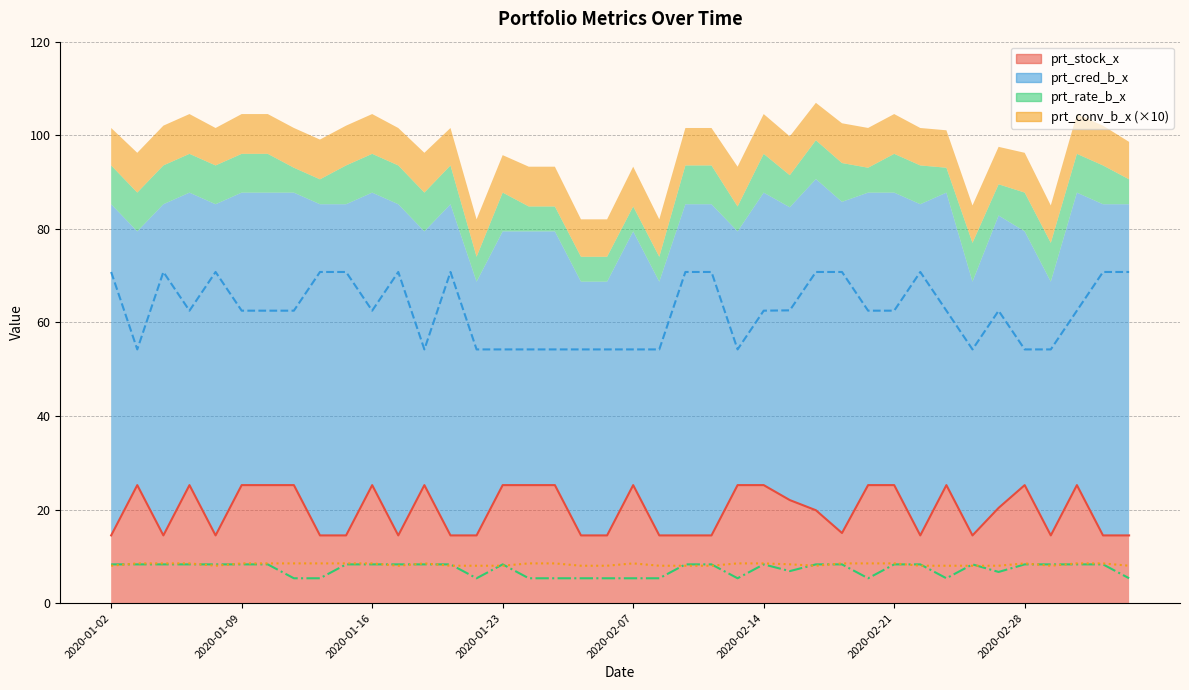

Reading right to left, transcribe all the data shown in this chart.

prt_stock_x: 2020-03-05=14.5	2020-03-04=14.5	2020-03-03=25.2	2020-03-02=14.5	2020-02-28=25.2	2020-02-27=20.4	2020-02-26=14.5	2020-02-25=25.2	2020-02-24=14.5	2020-02-21=25.2	2020-02-20=25.2	2020-02-19=15.0	2020-02-18=19.9	2020-02-17=22.0	2020-02-14=25.2	2020-02-13=25.2	2020-02-12=14.5	2020-02-11=14.5	2020-02-10=14.5	2020-02-07=25.2	2020-02-06=14.5	2020-02-05=14.5	2020-02-04=25.2	2020-02-03=25.2	2020-01-23=25.2	2020-01-22=14.5	2020-01-21=14.5	2020-01-20=25.2	2020-01-17=14.5	2020-01-16=25.2	2020-01-15=14.5	2020-01-14=14.5	2020-01-13=25.2	2020-01-10=25.2	2020-01-09=25.2	2020-01-08=14.5	2020-01-07=25.2	2020-01-06=14.5	2020-01-03=25.2	2020-01-02=14.5
prt_cred_b_x: 2020-03-05=70.8	2020-03-04=70.8	2020-03-03=62.5	2020-03-02=54.2	2020-02-28=54.2	2020-02-27=62.5	2020-02-26=54.2	2020-02-25=62.5	2020-02-24=70.8	2020-02-21=62.5	2020-02-20=62.5	2020-02-19=70.8	2020-02-18=70.8	2020-02-17=62.6	2020-02-14=62.5	2020-02-13=54.2	2020-02-12=70.8	2020-02-11=70.8	2020-02-10=54.2	2020-02-07=54.2	2020-02-06=54.2	2020-02-05=54.2	2020-02-04=54.2	2020-02-03=54.2	2020-01-23=54.2	2020-01-22=54.2	2020-01-21=70.8	2020-01-20=54.2	2020-01-17=70.8	2020-01-16=62.5	2020-01-15=70.8	2020-01-14=70.8	2020-01-13=62.5	2020-01-10=62.5	2020-01-09=62.5	2020-01-08=70.8	2020-01-07=62.5	2020-01-06=70.8	2020-01-03=54.2	2020-01-02=70.8
prt_rate_b_x: 2020-03-05=5.3	2020-03-04=8.3	2020-03-03=8.3	2020-03-02=8.3	2020-02-28=8.3	2020-02-27=6.7	2020-02-26=8.3	2020-02-25=5.3	2020-02-24=8.3	2020-02-21=8.3	2020-02-20=5.3	2020-02-19=8.3	2020-02-18=8.3	2020-02-17=6.8	2020-02-14=8.3	2020-02-13=5.3	2020-02-12=8.3	2020-02-11=8.3	2020-02-10=5.3	2020-02-07=5.3	2020-02-06=5.3	2020-02-05=5.3	2020-02-04=5.3	2020-02-03=5.3	2020-01-23=8.3	2020-01-22=5.3	2020-01-21=8.3	2020-01-20=8.3	2020-01-17=8.3	2020-01-16=8.3	2020-01-15=8.3	2020-01-14=5.3	2020-01-13=5.3	2020-01-10=8.3	2020-01-09=8.3	2020-01-08=8.3	2020-01-07=8.3	2020-01-06=8.3	2020-01-03=8.3	2020-01-02=8.3
prt_conv_b_x: 2020-03-05=8.0	2020-03-04=8.5	2020-03-03=8.5	2020-03-02=8.0	2020-02-28=8.5	2020-02-27=8.0	2020-02-26=8.0	2020-02-25=8.0	2020-02-24=8.0	2020-02-21=8.5	2020-02-20=8.5	2020-02-19=8.5	2020-02-18=8.0	2020-02-17=8.3	2020-02-14=8.5	2020-02-13=8.5	2020-02-12=8.0	2020-02-11=8.0	2020-02-10=8.0	2020-02-07=8.5	2020-02-06=8.0	2020-02-05=8.0	2020-02-04=8.5	2020-02-03=8.5	2020-01-23=8.0	2020-01-22=8.0	2020-01-21=8.0	2020-01-20=8.5	2020-01-17=8.0	2020-01-16=8.5	2020-01-15=8.5	2020-01-14=8.5	2020-01-13=8.5	2020-01-10=8.5	2020-01-09=8.5	2020-01-08=8.0	2020-01-07=8.5	2020-01-06=8.5	2020-01-03=8.5	2020-01-02=8.0